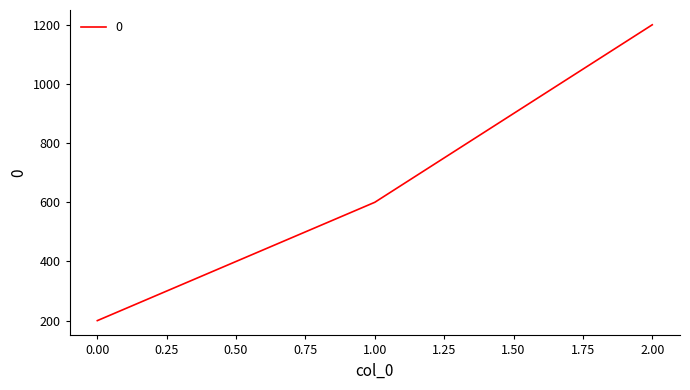

Reading right to left, what are all the values shown in this chart?

1200	600	200